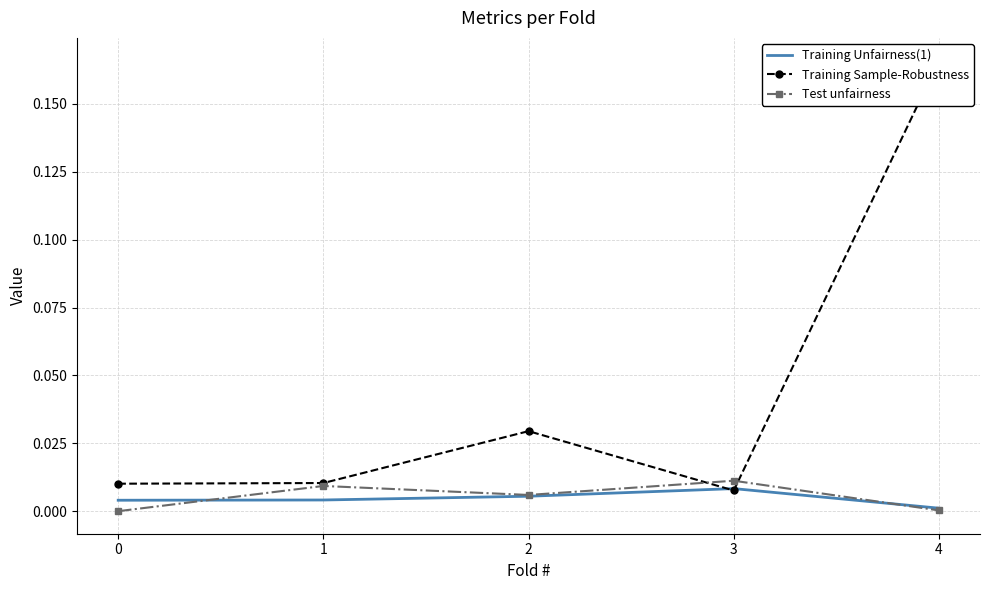

Which series has the largest range (max minus min)?

Training Sample-Robustness